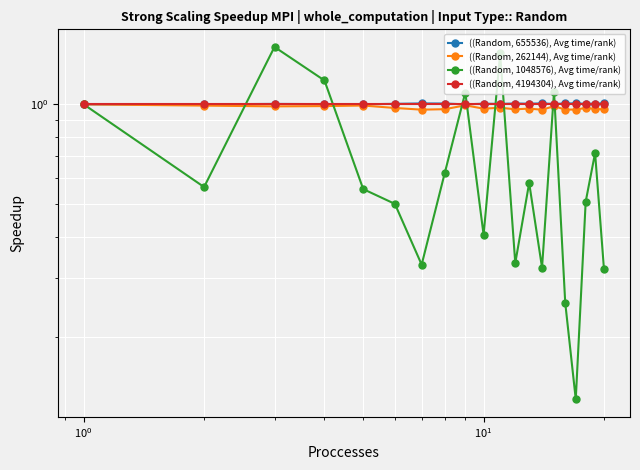

What is the maximum value shown in the chart?

1.5